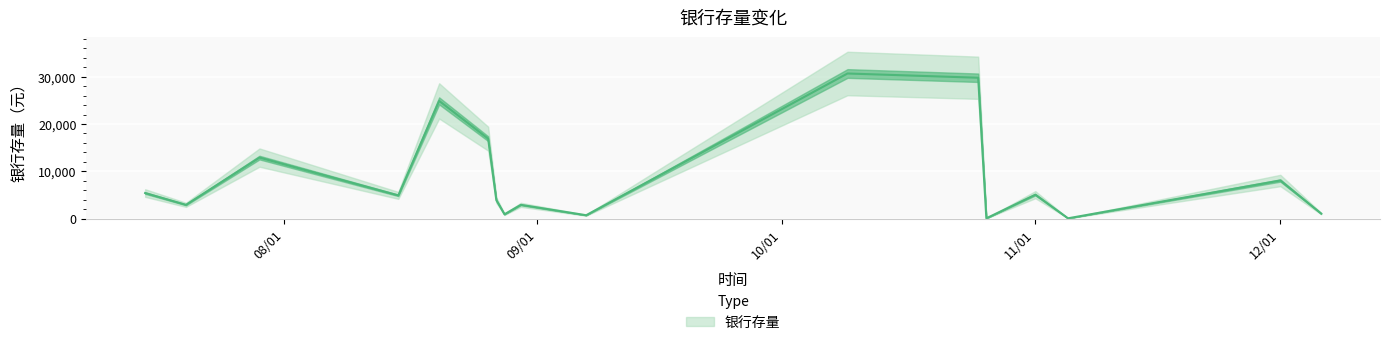

Where does the data first go above 4900?

170715